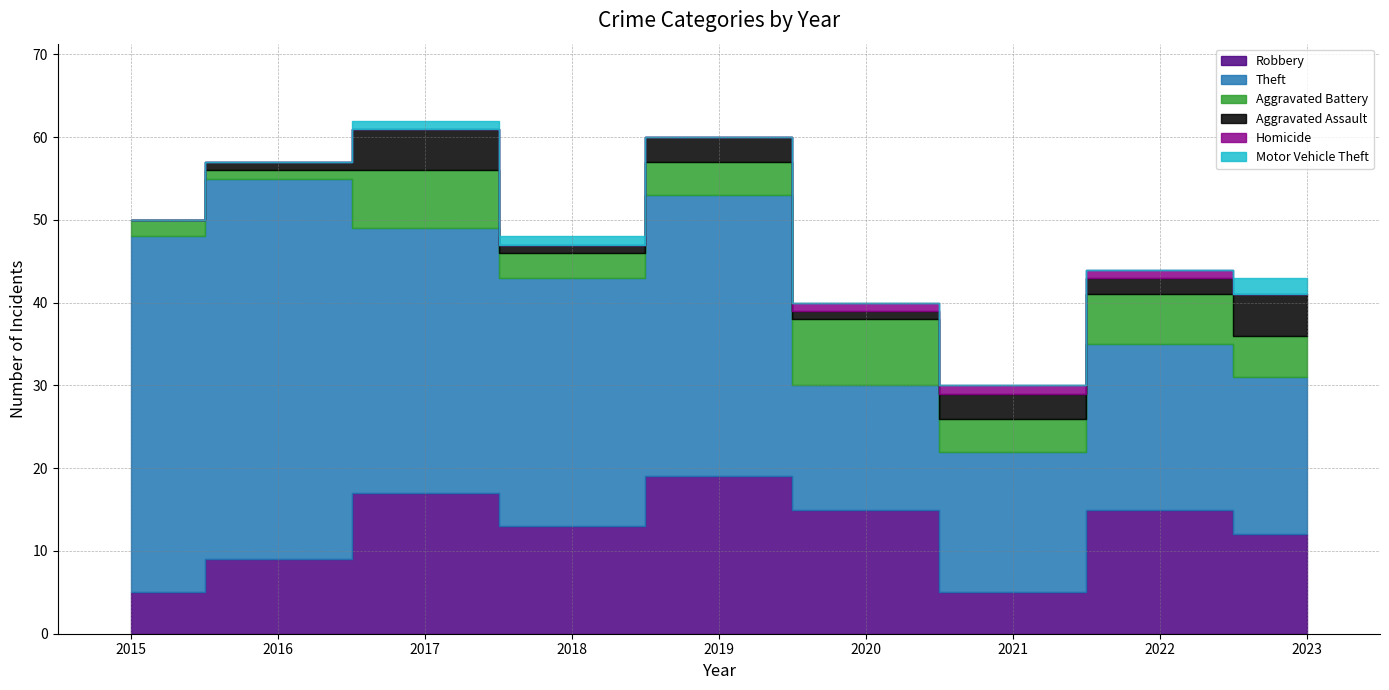

What is the difference between the maximum and minimum values in the Robbery series?

14